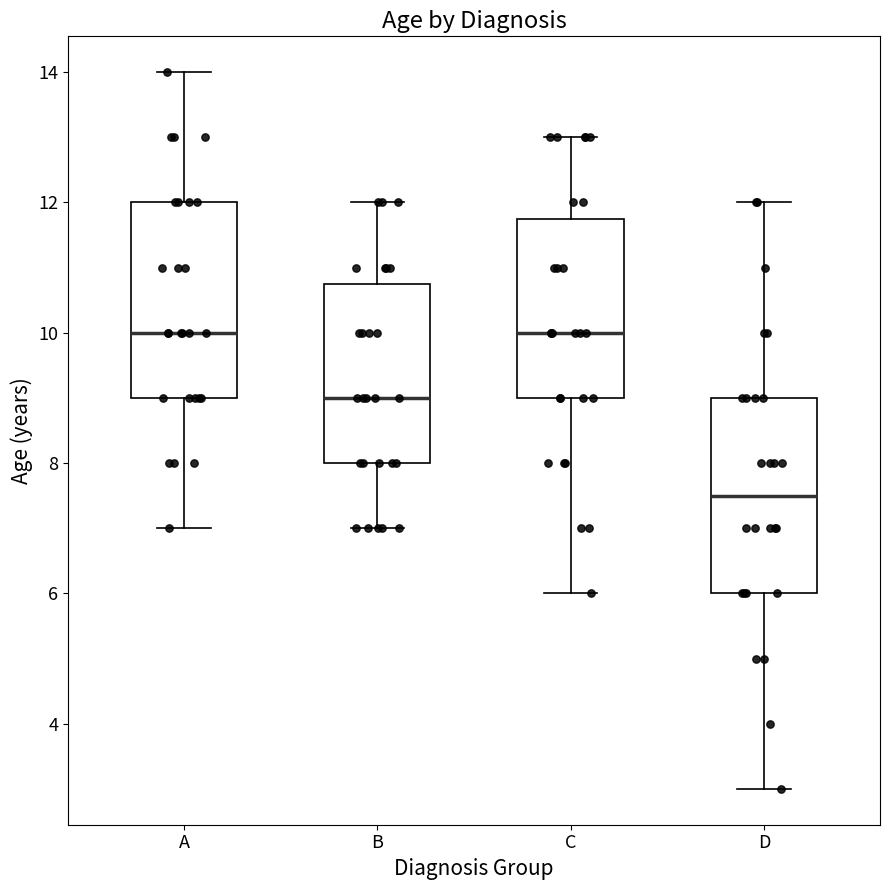

Reading left to right, transcribe this box plot: for each box, give where its median line is, the range the box spans, and where its two whiskers end, as read against the y-axis. The values are not printed on the chart, so give them approximately, as read against the axis.

A: median 10.0, box 9.0 to 12.0, whiskers 7.0 to 14.0
B: median 9.0, box 8.0 to 10.8, whiskers 7.0 to 12.0
C: median 10.0, box 9.0 to 11.8, whiskers 6.0 to 13.0
D: median 7.6, box 6.0 to 9.0, whiskers 3.0 to 12.0